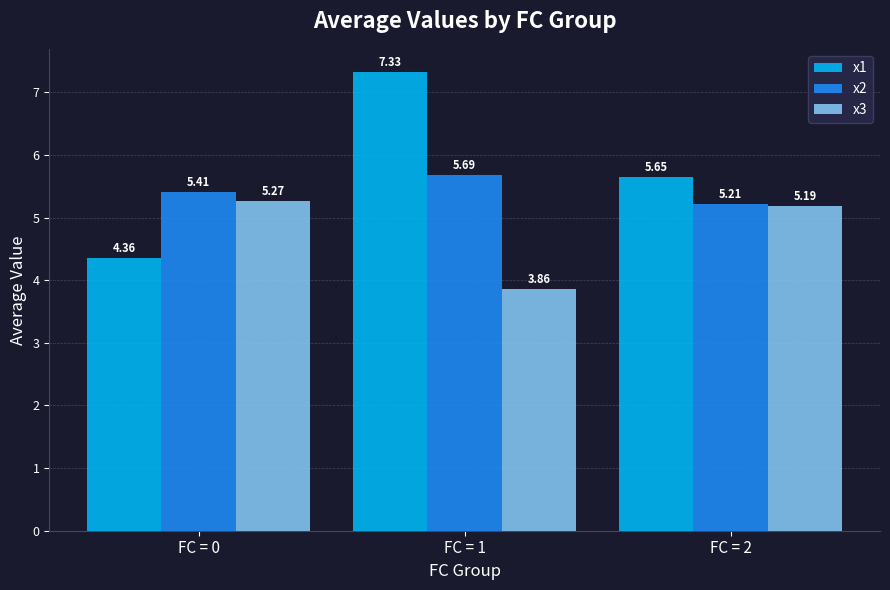

Which series has the largest range (max minus min)?

x1